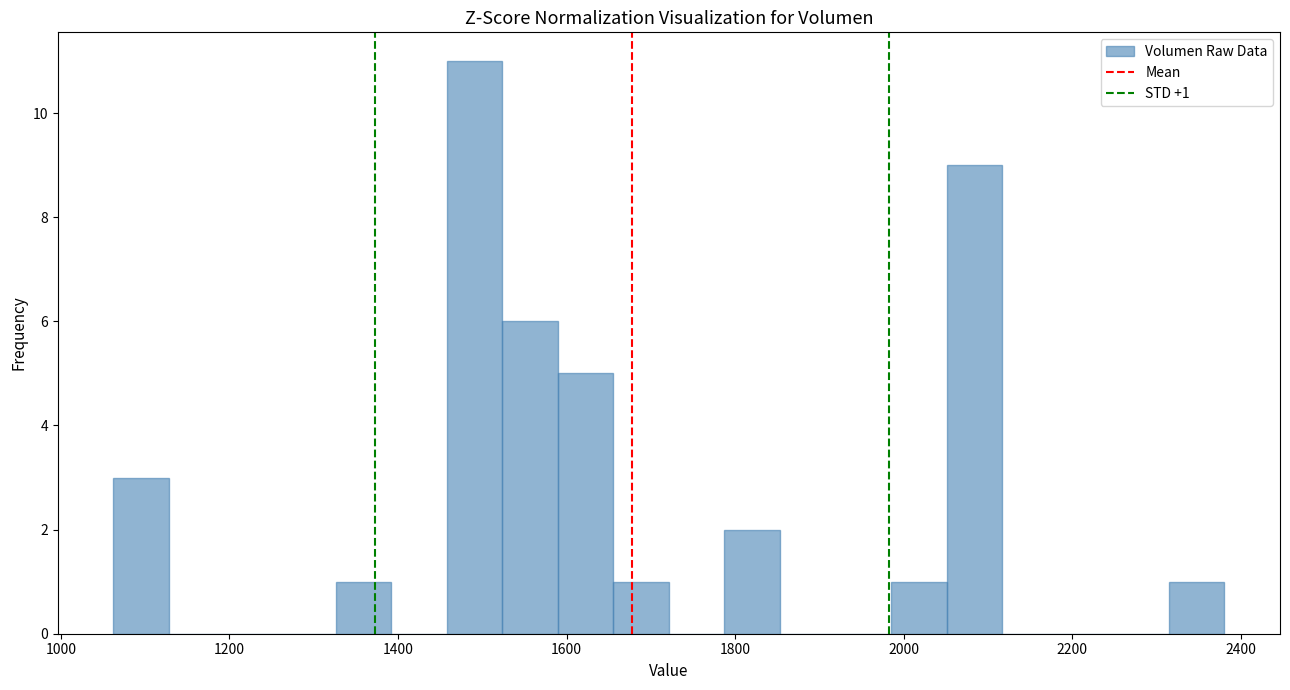

Around what value on the x-axis is the tallest bar? Give the approximate position of its centre, as read against the axis.

1500